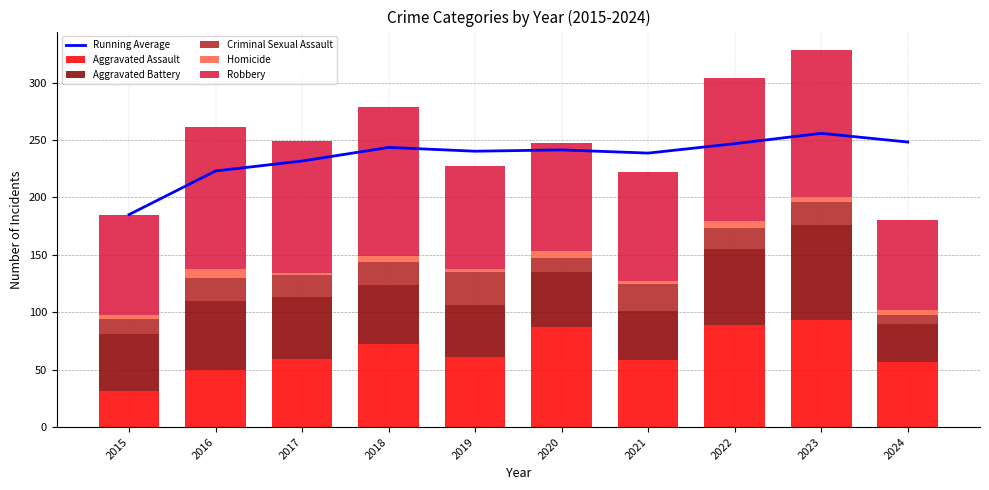

Reading left to right, transcribe all the data shown in this chart.

Running Average: 185.0	223.0	231.7	243.5	240.2	241.3	238.6	246.8	255.8	248.2
Aggravated Assault: 31.0	50.0	59.0	72.0	61.0	87.0	58.0	89.0	93.0	57.0
Aggravated Battery: 50.0	60.0	54.0	52.0	45.0	48.0	43.0	66.0	83.0	33.0
Criminal Sexual Assault: 13.0	20.0	19.0	20.0	29.0	12.0	24.0	18.0	20.0	8.0
Homicide: 4.0	8.0	2.0	5.0	3.0	6.0	2.0	6.0	4.0	4.0
Robbery: 87.0	123.0	115.0	130.0	89.0	94.0	95.0	125.0	128.0	78.0